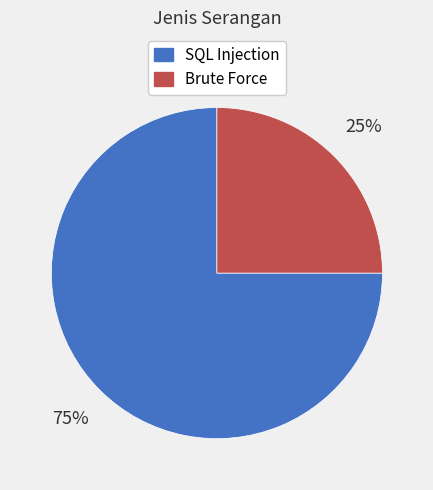

Is SQL Injection the majority of the pie?

Yes